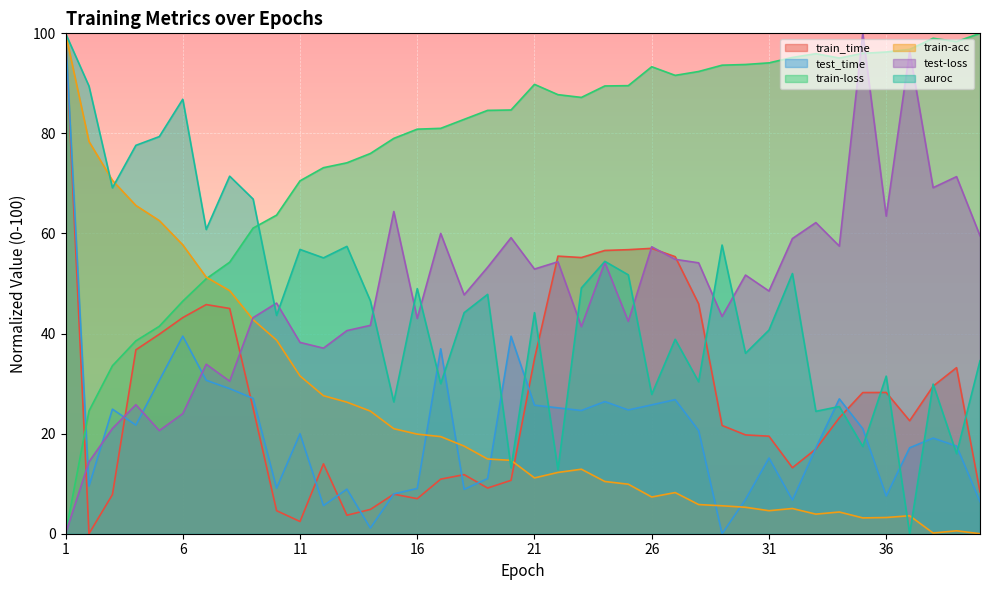

The auroc series shows 18.5 at 19. True or false?

False